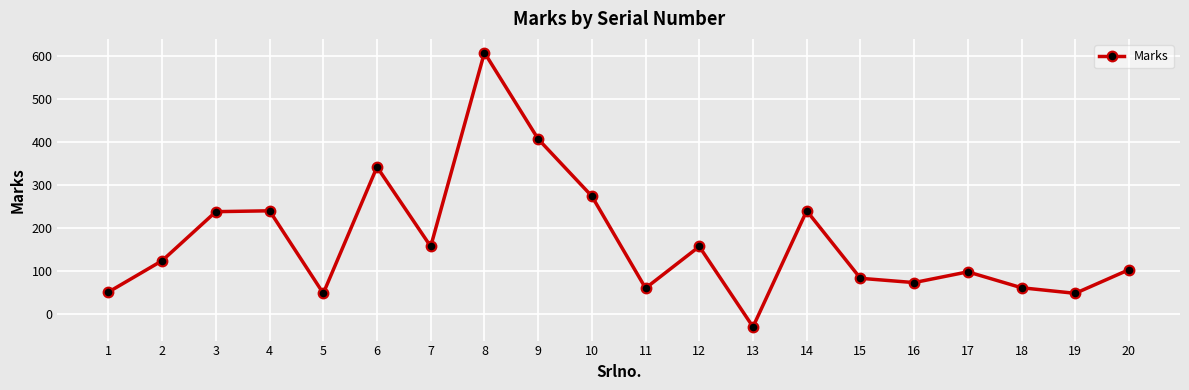

Which has a higher value, 5 or 3?

3